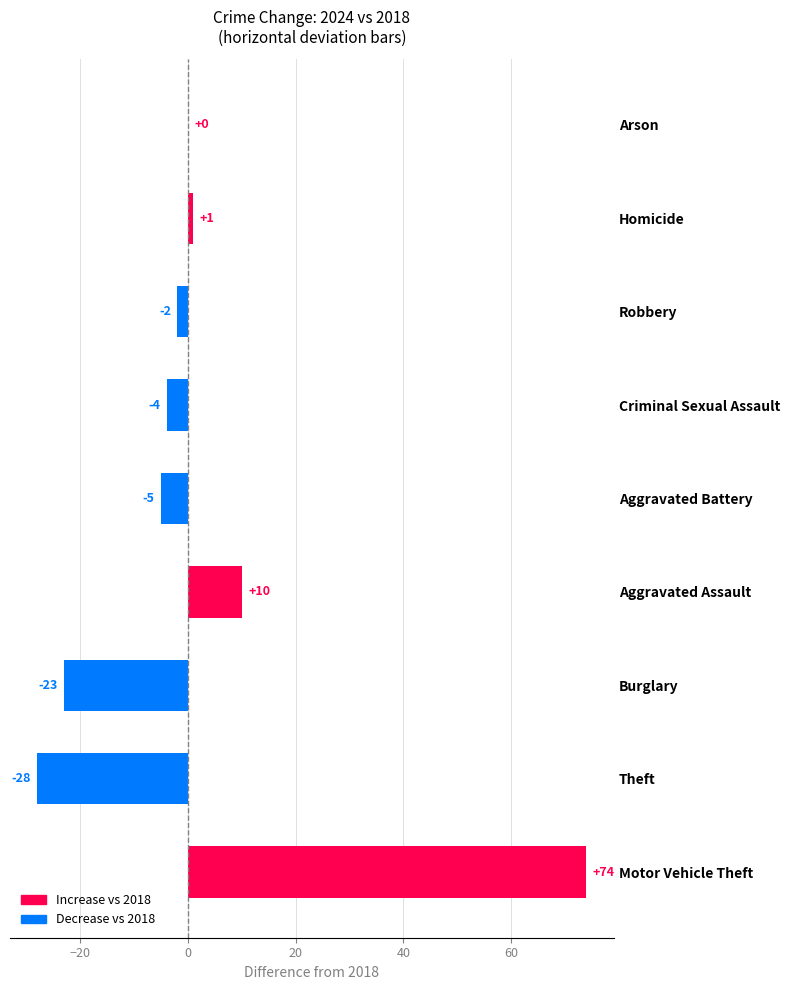

What is the sum of all values?

23